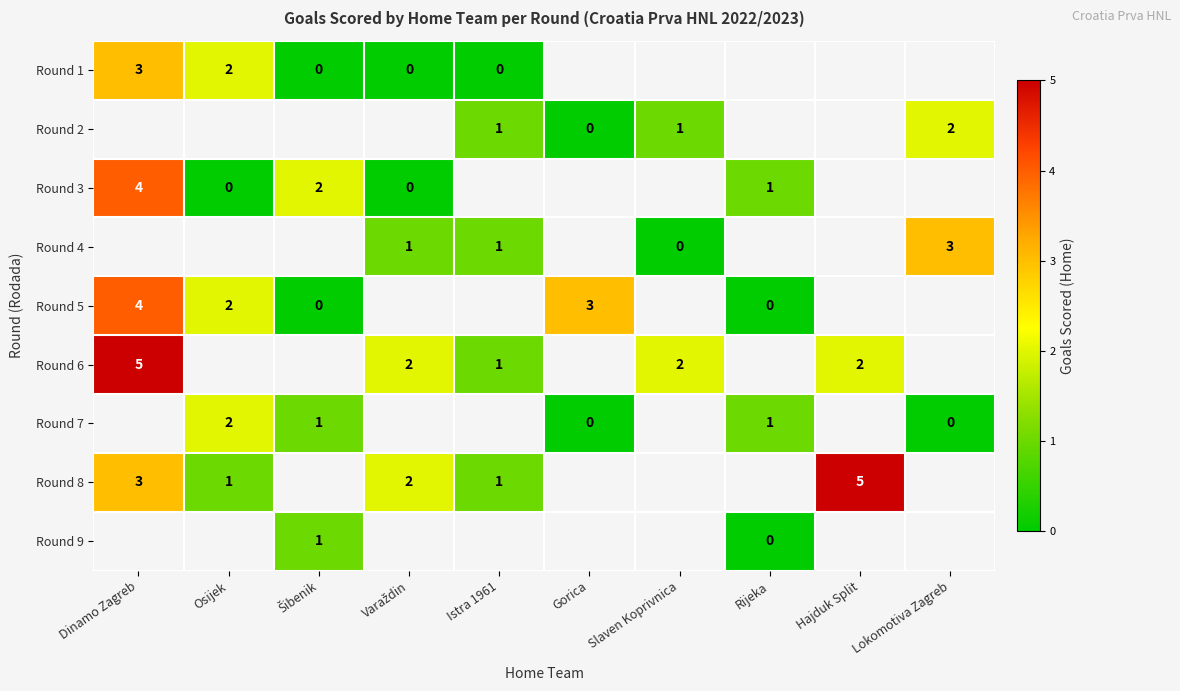

The value of Round 3 at Rijeka is 1. True or false?

True